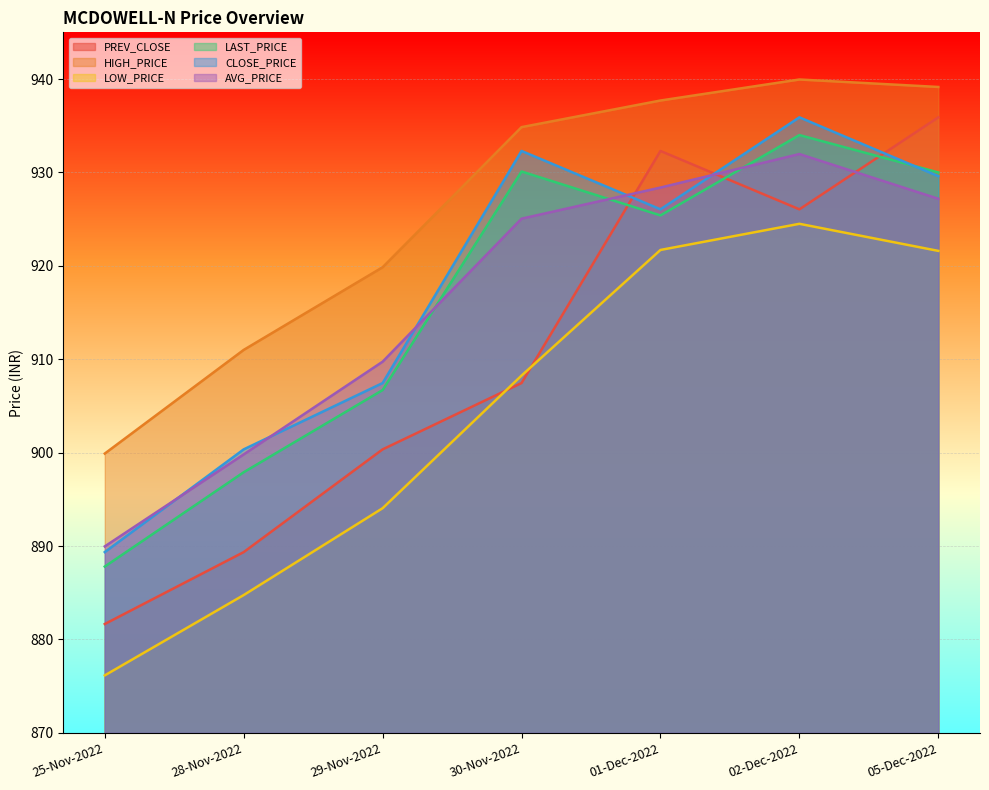

Between 29-Nov-2022 and 30-Nov-2022, which is larger?

30-Nov-2022